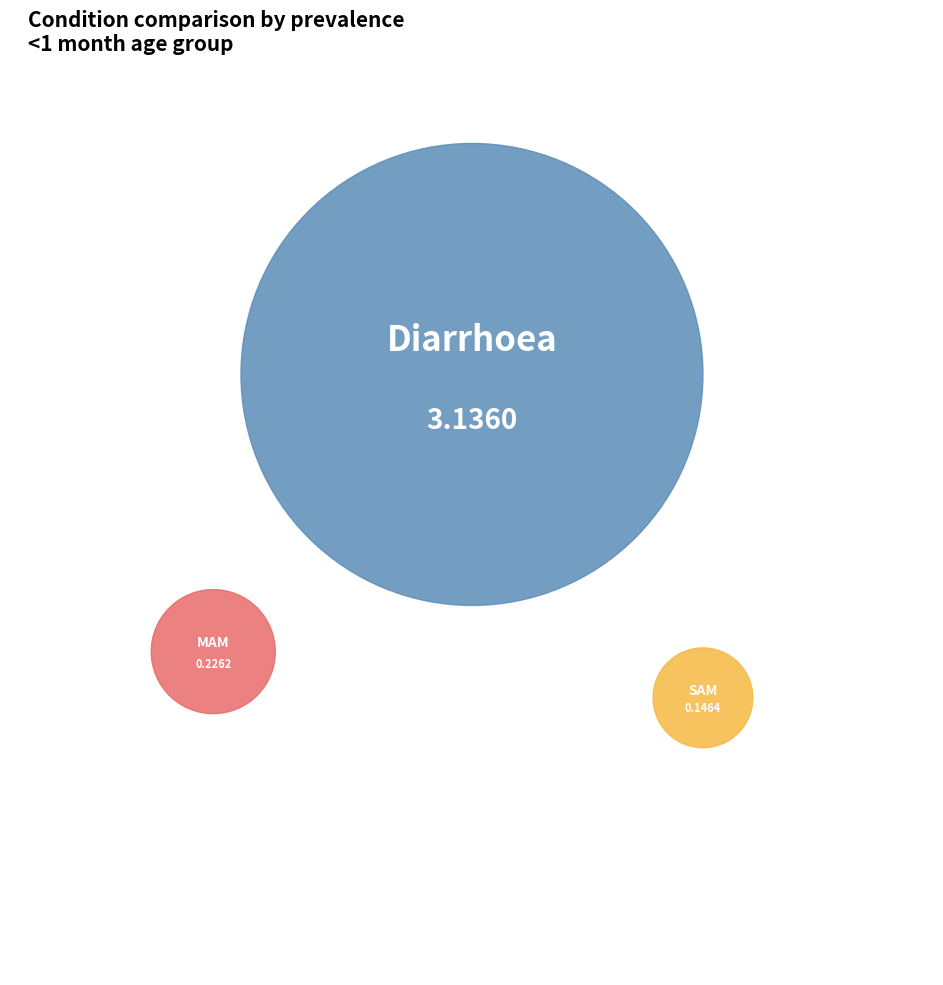

What is the largest slice in the pie chart?

Diarrhoea